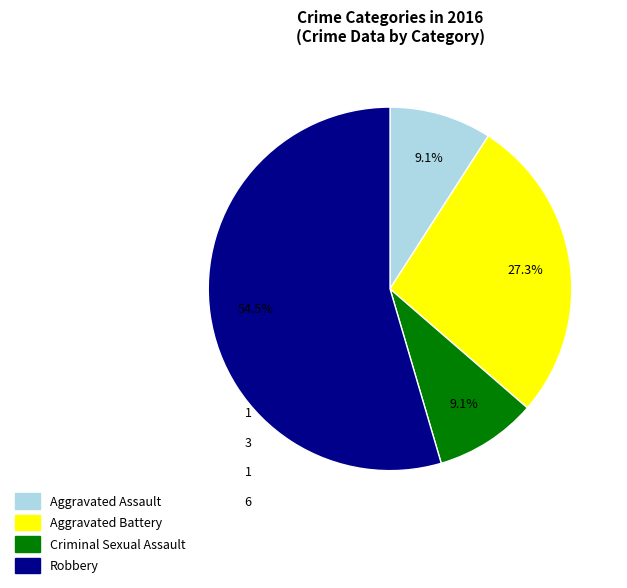

Which category accounts for the majority?

Robbery